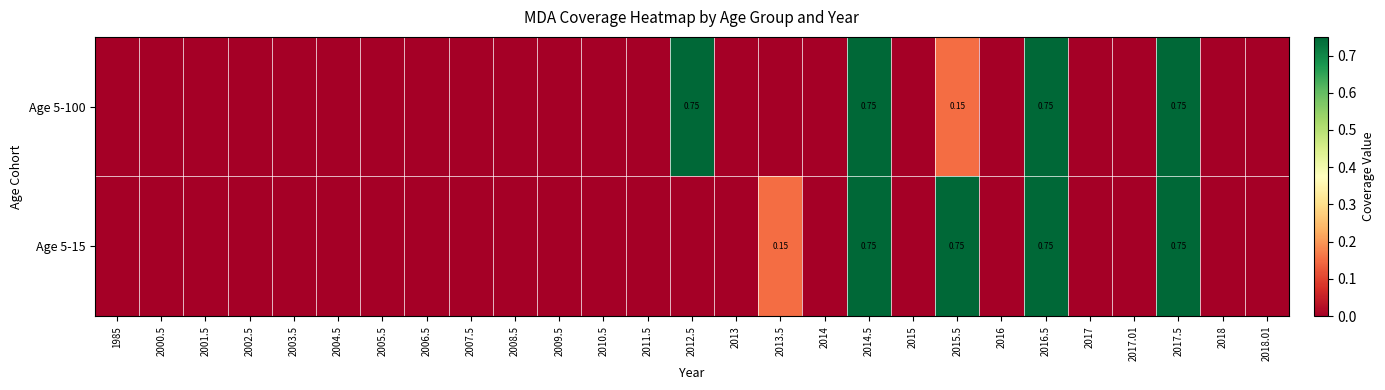

Which series changed the most between 2002.5 and 2015.5?

Age 5-15